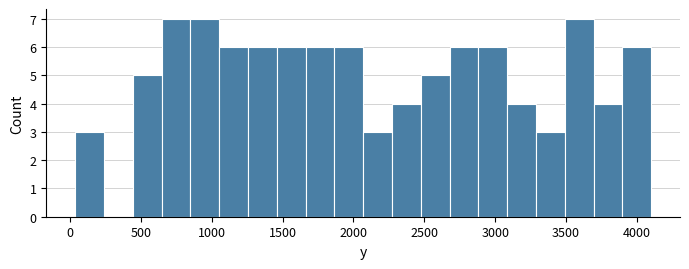

How tall is the bar that spans 1450 to 1650 on the x-axis? Neither the bar edges nor the heights are printed on the chart, so give them approximately, as read against the axes.

6